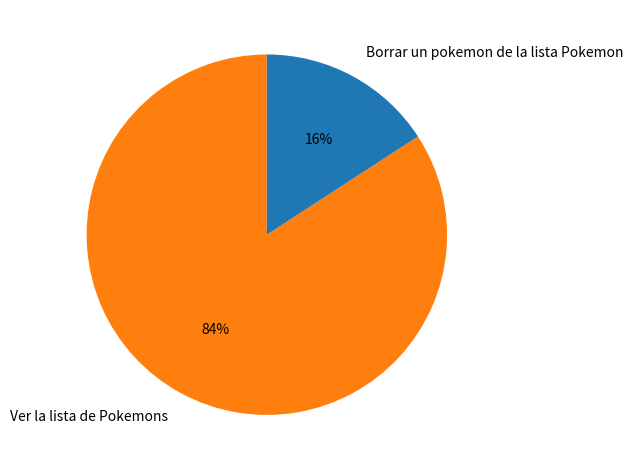

To the nearest percent, what is the average slice percentage?

50%